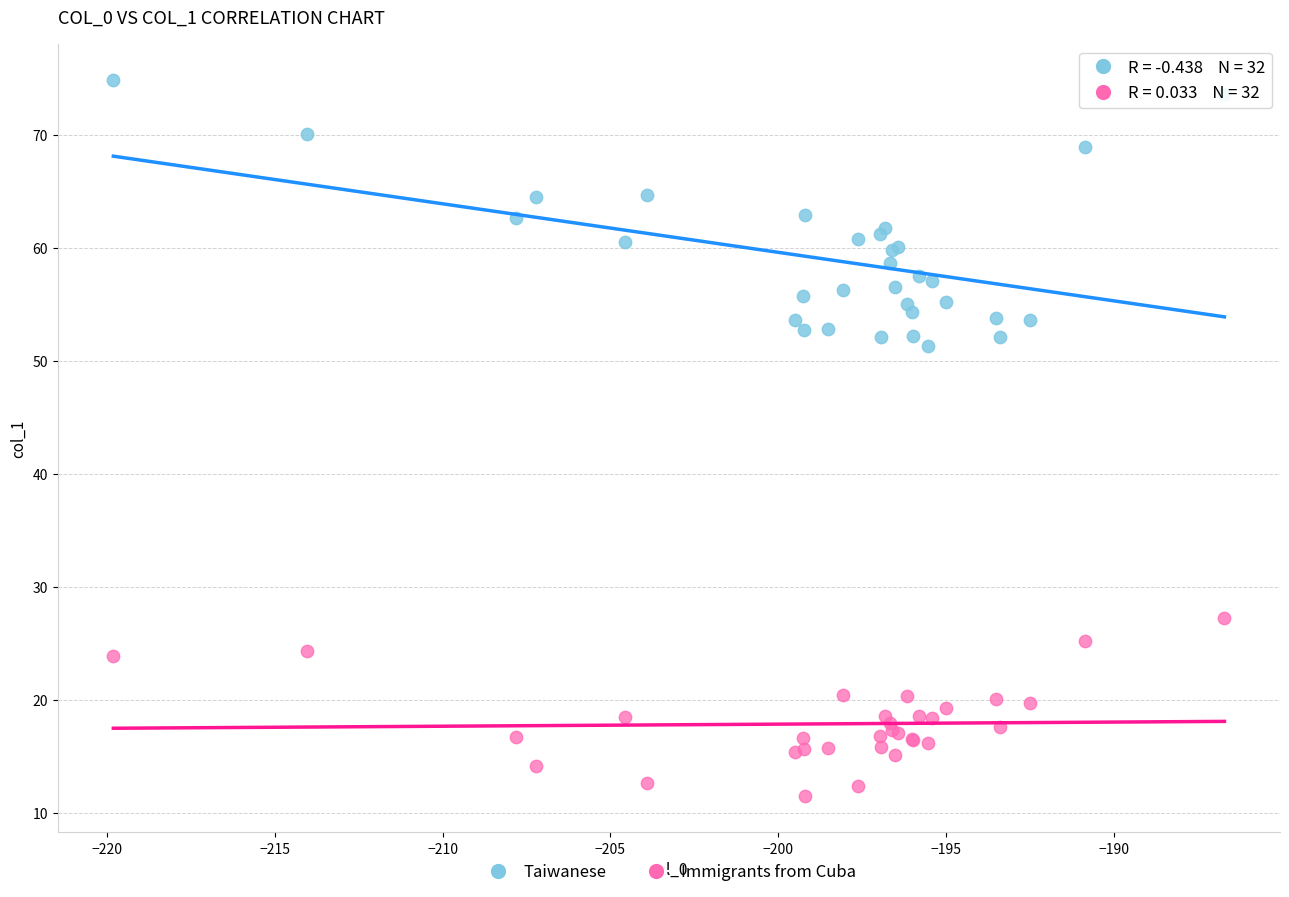

Across all series, what Y value is closest to 43?

51.3